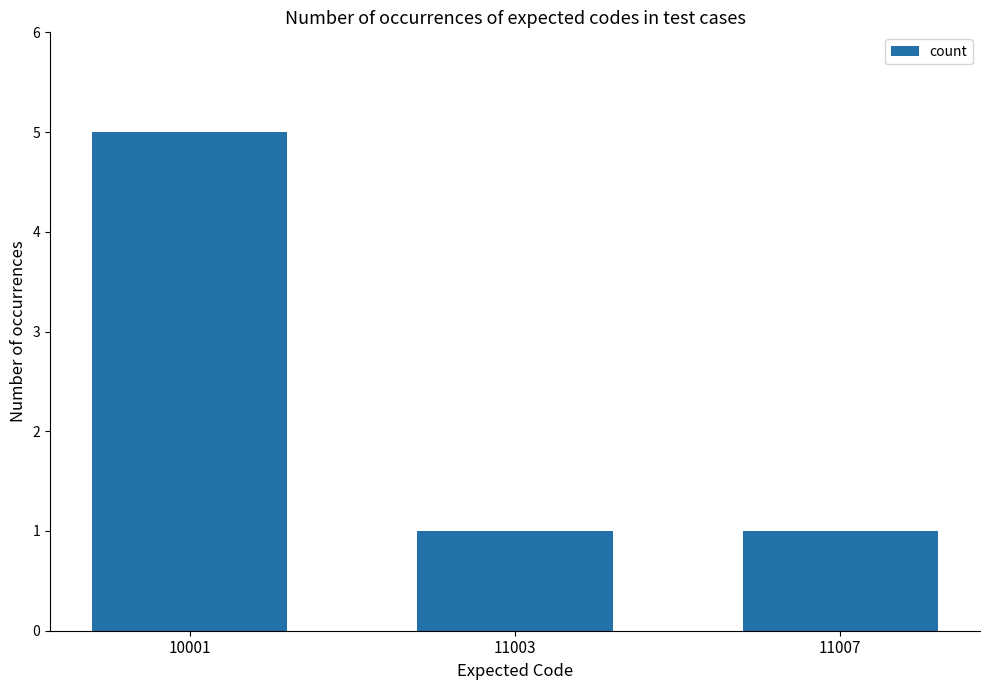

The chart shows a value of 1 at 11007. True or false?

True